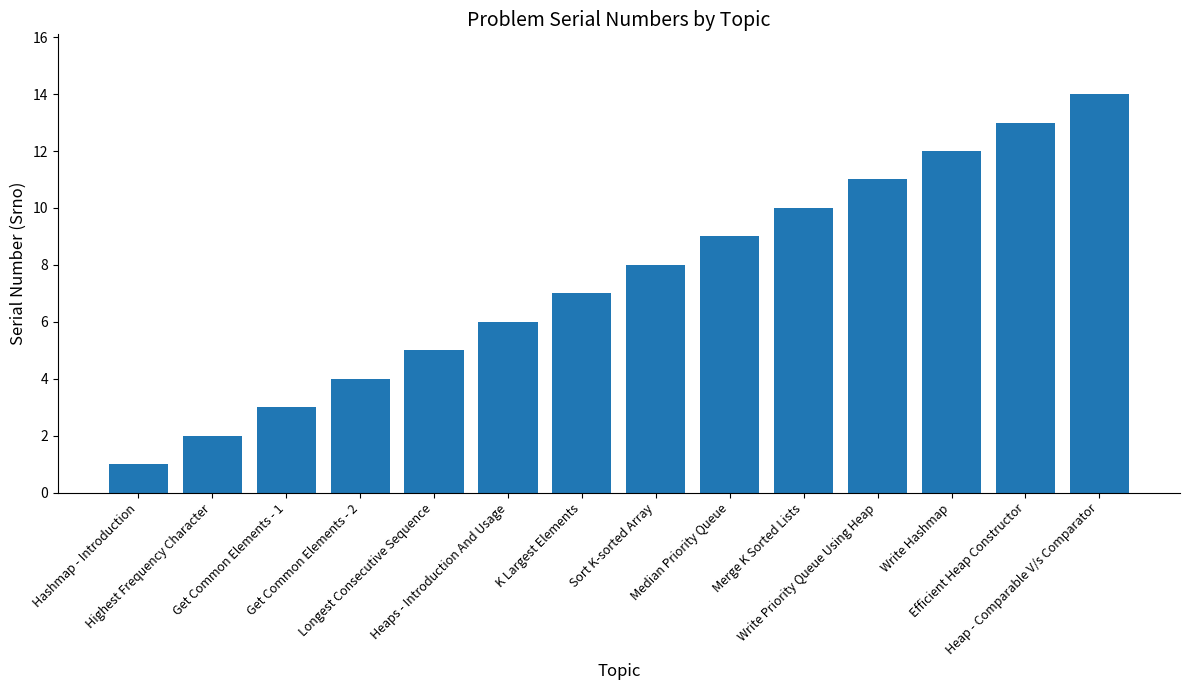

What is the difference between the maximum and minimum values?

13